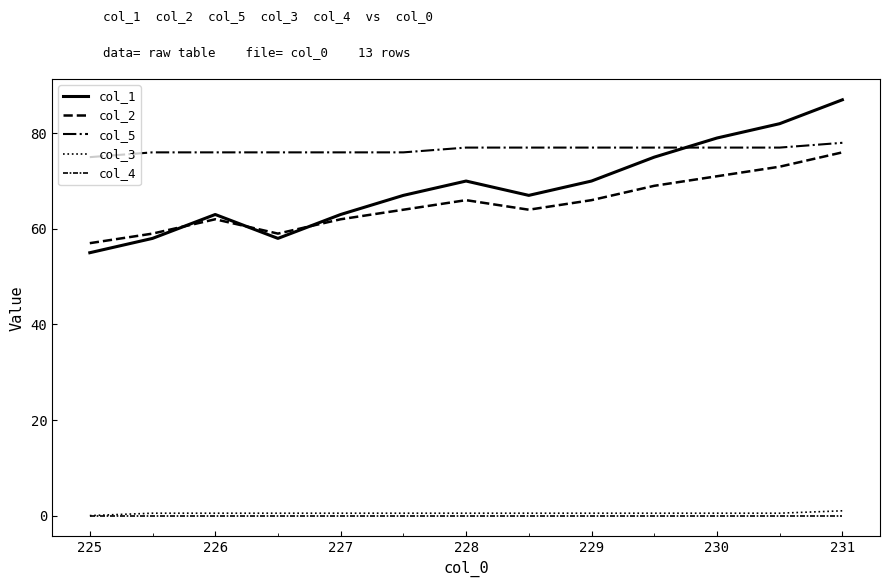

Does the chart have visible grid lines?

No